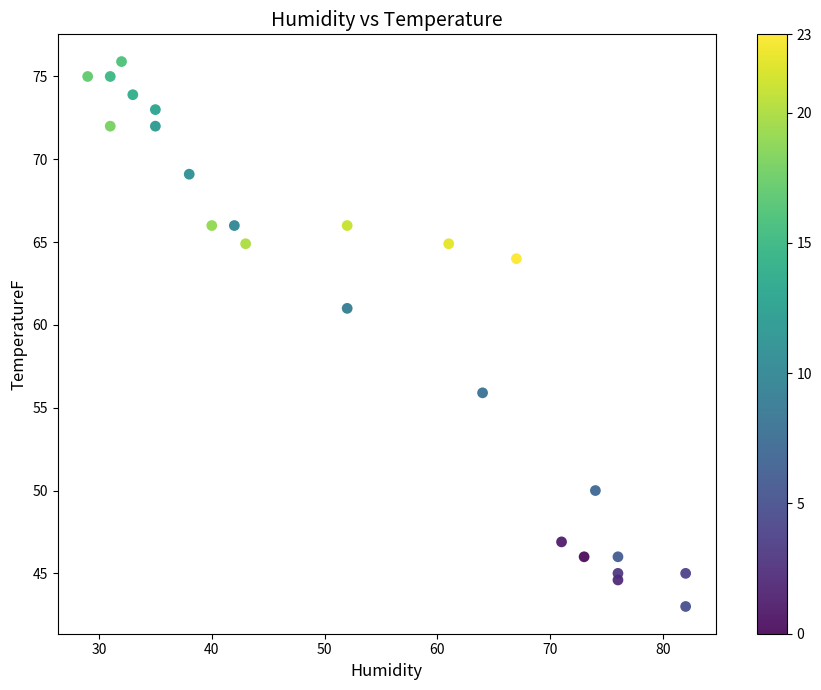

What Y value in the scatter plot is closest to 59?

61.0